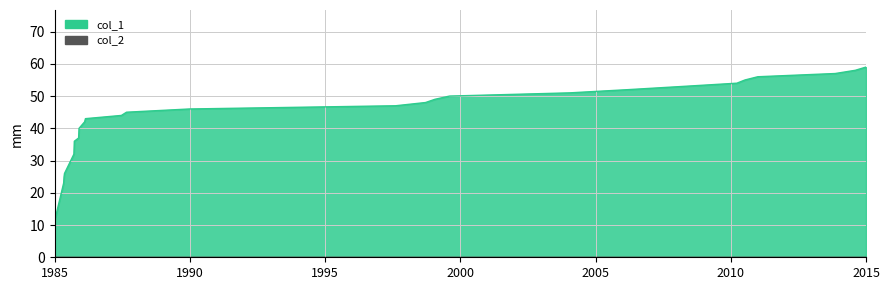

What is the difference between the maximum and minimum values?

47